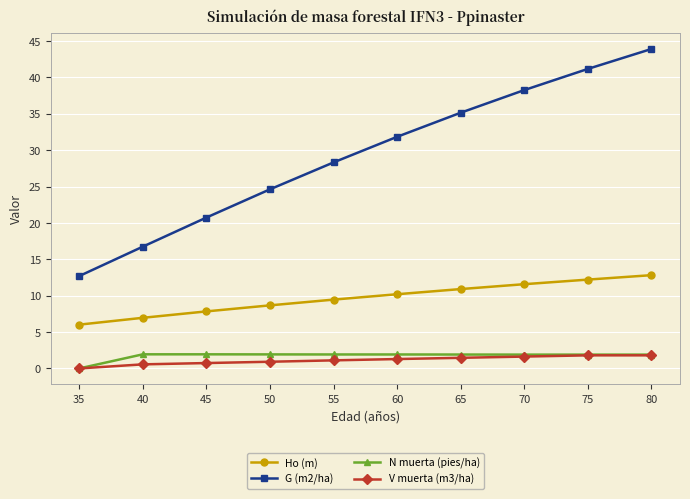

True or false: V muerta (m3/ha) and G (m2/ha) intersect in this chart.

False